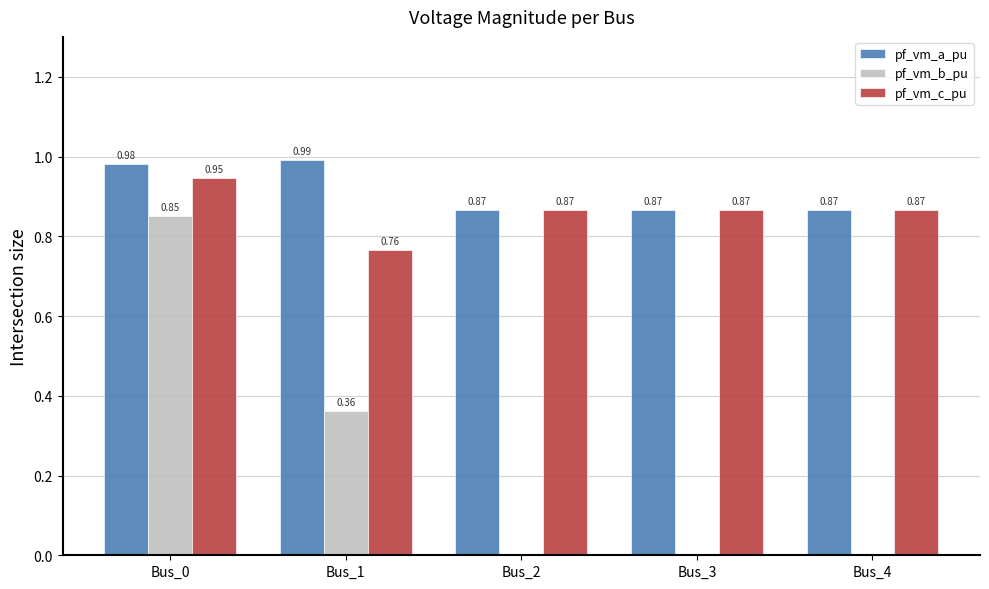

What is the sum of all pf_vm_b_pu values?

1.2